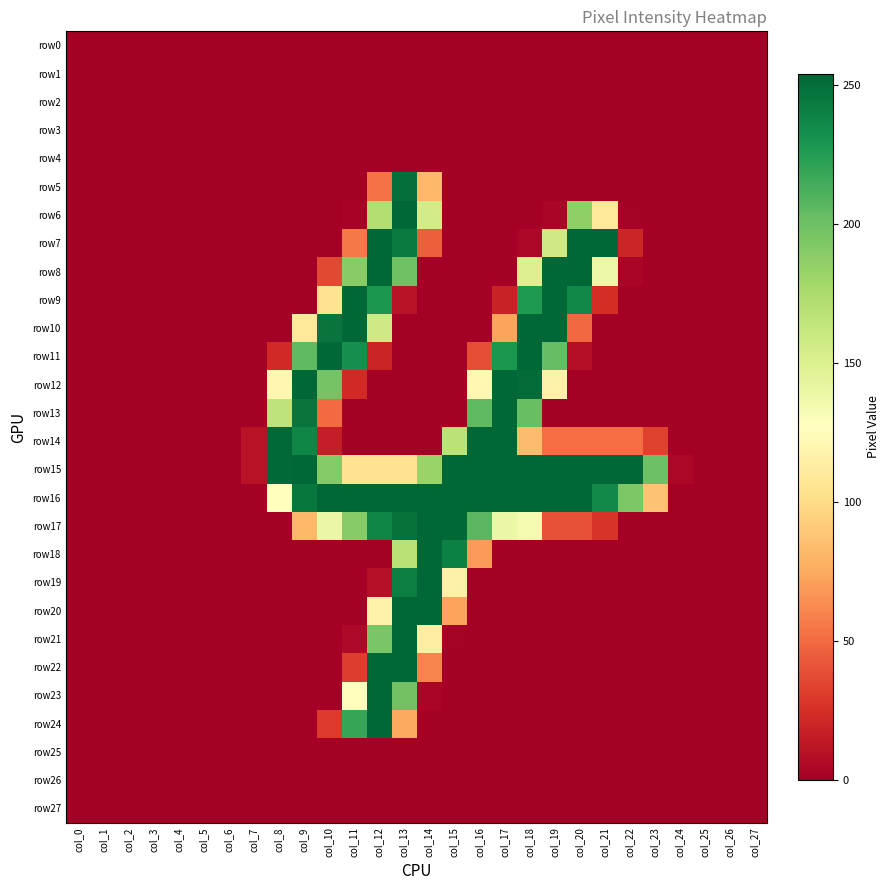

Reading left to right, what are all the values shown in this chart?

row0: col_0=0	col_1=0	col_2=0	col_3=0	col_4=0	col_5=0	col_6=0	col_7=0	col_8=0	col_9=0	col_10=0	col_11=0	col_12=0	col_13=0	col_14=0	col_15=0	col_16=0	col_17=0	col_18=0	col_19=0	col_20=0	col_21=0	col_22=0	col_23=0	col_24=0	col_25=0	col_26=0	col_27=0
row1: col_0=0	col_1=0	col_2=0	col_3=0	col_4=0	col_5=0	col_6=0	col_7=0	col_8=0	col_9=0	col_10=0	col_11=0	col_12=0	col_13=0	col_14=0	col_15=0	col_16=0	col_17=0	col_18=0	col_19=0	col_20=0	col_21=0	col_22=0	col_23=0	col_24=0	col_25=0	col_26=0	col_27=0
row2: col_0=0	col_1=0	col_2=0	col_3=0	col_4=0	col_5=0	col_6=0	col_7=0	col_8=0	col_9=0	col_10=0	col_11=0	col_12=0	col_13=0	col_14=0	col_15=0	col_16=0	col_17=0	col_18=0	col_19=0	col_20=0	col_21=0	col_22=0	col_23=0	col_24=0	col_25=0	col_26=0	col_27=0
row3: col_0=0	col_1=0	col_2=0	col_3=0	col_4=0	col_5=0	col_6=0	col_7=0	col_8=0	col_9=0	col_10=0	col_11=0	col_12=0	col_13=0	col_14=0	col_15=0	col_16=0	col_17=0	col_18=0	col_19=0	col_20=0	col_21=0	col_22=0	col_23=0	col_24=0	col_25=0	col_26=0	col_27=0
row4: col_0=0	col_1=0	col_2=0	col_3=0	col_4=0	col_5=0	col_6=0	col_7=0	col_8=0	col_9=0	col_10=0	col_11=0	col_12=0	col_13=0	col_14=0	col_15=0	col_16=0	col_17=0	col_18=0	col_19=0	col_20=0	col_21=0	col_22=0	col_23=0	col_24=0	col_25=0	col_26=0	col_27=0
row5: col_0=0	col_1=0	col_2=0	col_3=0	col_4=0	col_5=0	col_6=0	col_7=0	col_8=0	col_9=0	col_10=0	col_11=0	col_12=53	col_13=250	col_14=82	col_15=0	col_16=0	col_17=0	col_18=0	col_19=0	col_20=0	col_21=0	col_22=0	col_23=0	col_24=0	col_25=0	col_26=0	col_27=0
row6: col_0=0	col_1=0	col_2=0	col_3=0	col_4=0	col_5=0	col_6=0	col_7=0	col_8=0	col_9=0	col_10=0	col_11=2	col_12=171	col_13=254	col_14=155	col_15=0	col_16=0	col_17=0	col_18=0	col_19=3	col_20=187	col_21=109	col_22=1	col_23=0	col_24=0	col_25=0	col_26=0	col_27=0
row7: col_0=0	col_1=0	col_2=0	col_3=0	col_4=0	col_5=0	col_6=0	col_7=0	col_8=0	col_9=0	col_10=0	col_11=56	col_12=254	col_13=244	col_14=45	col_15=0	col_16=0	col_17=0	col_18=4	col_19=157	col_20=254	col_21=254	col_22=20	col_23=0	col_24=0	col_25=0	col_26=0	col_27=0
row8: col_0=0	col_1=0	col_2=0	col_3=0	col_4=0	col_5=0	col_6=0	col_7=0	col_8=0	col_9=0	col_10=36	col_11=189	col_12=254	col_13=199	col_14=0	col_15=0	col_16=0	col_17=0	col_18=149	col_19=254	col_20=254	col_21=138	col_22=3	col_23=0	col_24=0	col_25=0	col_26=0	col_27=0
row9: col_0=0	col_1=0	col_2=0	col_3=0	col_4=0	col_5=0	col_6=0	col_7=0	col_8=0	col_9=0	col_10=105	col_11=254	col_12=229	col_13=10	col_14=0	col_15=0	col_16=0	col_17=18	col_18=227	col_19=254	col_20=237	col_21=24	col_22=0	col_23=0	col_24=0	col_25=0	col_26=0	col_27=0
row10: col_0=0	col_1=0	col_2=0	col_3=0	col_4=0	col_5=0	col_6=0	col_7=0	col_8=0	col_9=110	col_10=247	col_11=254	col_12=157	col_13=0	col_14=0	col_15=0	col_16=0	col_17=73	col_18=254	col_19=254	col_20=49	col_21=0	col_22=0	col_23=0	col_24=0	col_25=0	col_26=0	col_27=0
row11: col_0=0	col_1=0	col_2=0	col_3=0	col_4=0	col_5=0	col_6=0	col_7=0	col_8=22	col_9=205	col_10=254	col_11=233	col_12=19	col_13=0	col_14=0	col_15=0	col_16=38	col_17=229	col_18=254	col_19=203	col_20=8	col_21=0	col_22=0	col_23=0	col_24=0	col_25=0	col_26=0	col_27=0
row12: col_0=0	col_1=0	col_2=0	col_3=0	col_4=0	col_5=0	col_6=0	col_7=0	col_8=121	col_9=254	col_10=197	col_11=22	col_12=0	col_13=0	col_14=0	col_15=0	col_16=122	col_17=254	col_18=252	col_19=117	col_20=0	col_21=0	col_22=0	col_23=0	col_24=0	col_25=0	col_26=0	col_27=0
row13: col_0=0	col_1=0	col_2=0	col_3=0	col_4=0	col_5=0	col_6=0	col_7=0	col_8=165	col_9=247	col_10=50	col_11=0	col_12=0	col_13=0	col_14=0	col_15=0	col_16=205	col_17=254	col_18=202	col_19=0	col_20=0	col_21=0	col_22=0	col_23=0	col_24=0	col_25=0	col_26=0	col_27=0
row14: col_0=0	col_1=0	col_2=0	col_3=0	col_4=0	col_5=0	col_6=0	col_7=10	col_8=253	col_9=238	col_10=16	col_11=0	col_12=0	col_13=0	col_14=0	col_15=167	col_16=254	col_17=254	col_18=84	col_19=51	col_20=51	col_21=51	col_22=51	col_23=33	col_24=0	col_25=0	col_26=0	col_27=0
row15: col_0=0	col_1=0	col_2=0	col_3=0	col_4=0	col_5=0	col_6=0	col_7=10	col_8=253	col_9=254	col_10=191	col_11=106	col_12=106	col_13=106	col_14=182	col_15=254	col_16=254	col_17=254	col_18=254	col_19=254	col_20=254	col_21=254	col_22=254	col_23=200	col_24=4	col_25=0	col_26=0	col_27=0
row16: col_0=0	col_1=0	col_2=0	col_3=0	col_4=0	col_5=0	col_6=0	col_7=0	col_8=127	col_9=246	col_10=254	col_11=254	col_12=254	col_13=254	col_14=254	col_15=254	col_16=254	col_17=254	col_18=254	col_19=254	col_20=254	col_21=236	col_22=194	col_23=87	col_24=0	col_25=0	col_26=0	col_27=0
row17: col_0=0	col_1=0	col_2=0	col_3=0	col_4=0	col_5=0	col_6=0	col_7=0	col_8=0	col_9=82	col_10=139	col_11=190	col_12=239	col_13=248	col_14=254	col_15=254	col_16=207	col_17=139	col_18=133	col_19=40	col_20=40	col_21=27	col_22=0	col_23=0	col_24=0	col_25=0	col_26=0	col_27=0
row18: col_0=0	col_1=0	col_2=0	col_3=0	col_4=0	col_5=0	col_6=0	col_7=0	col_8=0	col_9=0	col_10=0	col_11=0	col_12=0	col_13=168	col_14=254	col_15=241	col_16=69	col_17=0	col_18=0	col_19=0	col_20=0	col_21=0	col_22=0	col_23=0	col_24=0	col_25=0	col_26=0	col_27=0
row19: col_0=0	col_1=0	col_2=0	col_3=0	col_4=0	col_5=0	col_6=0	col_7=0	col_8=0	col_9=0	col_10=0	col_11=0	col_12=9	col_13=242	col_14=254	col_15=116	col_16=0	col_17=0	col_18=0	col_19=0	col_20=0	col_21=0	col_22=0	col_23=0	col_24=0	col_25=0	col_26=0	col_27=0
row20: col_0=0	col_1=0	col_2=0	col_3=0	col_4=0	col_5=0	col_6=0	col_7=0	col_8=0	col_9=0	col_10=0	col_11=0	col_12=117	col_13=254	col_14=254	col_15=73	col_16=0	col_17=0	col_18=0	col_19=0	col_20=0	col_21=0	col_22=0	col_23=0	col_24=0	col_25=0	col_26=0	col_27=0
row21: col_0=0	col_1=0	col_2=0	col_3=0	col_4=0	col_5=0	col_6=0	col_7=0	col_8=0	col_9=0	col_10=0	col_11=5	col_12=195	col_13=254	col_14=114	col_15=1	col_16=0	col_17=0	col_18=0	col_19=0	col_20=0	col_21=0	col_22=0	col_23=0	col_24=0	col_25=0	col_26=0	col_27=0
row22: col_0=0	col_1=0	col_2=0	col_3=0	col_4=0	col_5=0	col_6=0	col_7=0	col_8=0	col_9=0	col_10=0	col_11=31	col_12=254	col_13=254	col_14=60	col_15=0	col_16=0	col_17=0	col_18=0	col_19=0	col_20=0	col_21=0	col_22=0	col_23=0	col_24=0	col_25=0	col_26=0	col_27=0
row23: col_0=0	col_1=0	col_2=0	col_3=0	col_4=0	col_5=0	col_6=0	col_7=0	col_8=0	col_9=0	col_10=0	col_11=127	col_12=254	col_13=198	col_14=3	col_15=0	col_16=0	col_17=0	col_18=0	col_19=0	col_20=0	col_21=0	col_22=0	col_23=0	col_24=0	col_25=0	col_26=0	col_27=0
row24: col_0=0	col_1=0	col_2=0	col_3=0	col_4=0	col_5=0	col_6=0	col_7=0	col_8=0	col_9=0	col_10=30	col_11=219	col_12=254	col_13=75	col_14=0	col_15=0	col_16=0	col_17=0	col_18=0	col_19=0	col_20=0	col_21=0	col_22=0	col_23=0	col_24=0	col_25=0	col_26=0	col_27=0
row25: col_0=0	col_1=0	col_2=0	col_3=0	col_4=0	col_5=0	col_6=0	col_7=0	col_8=0	col_9=0	col_10=0	col_11=0	col_12=0	col_13=0	col_14=0	col_15=0	col_16=0	col_17=0	col_18=0	col_19=0	col_20=0	col_21=0	col_22=0	col_23=0	col_24=0	col_25=0	col_26=0	col_27=0
row26: col_0=0	col_1=0	col_2=0	col_3=0	col_4=0	col_5=0	col_6=0	col_7=0	col_8=0	col_9=0	col_10=0	col_11=0	col_12=0	col_13=0	col_14=0	col_15=0	col_16=0	col_17=0	col_18=0	col_19=0	col_20=0	col_21=0	col_22=0	col_23=0	col_24=0	col_25=0	col_26=0	col_27=0
row27: col_0=0	col_1=0	col_2=0	col_3=0	col_4=0	col_5=0	col_6=0	col_7=0	col_8=0	col_9=0	col_10=0	col_11=0	col_12=0	col_13=0	col_14=0	col_15=0	col_16=0	col_17=0	col_18=0	col_19=0	col_20=0	col_21=0	col_22=0	col_23=0	col_24=0	col_25=0	col_26=0	col_27=0